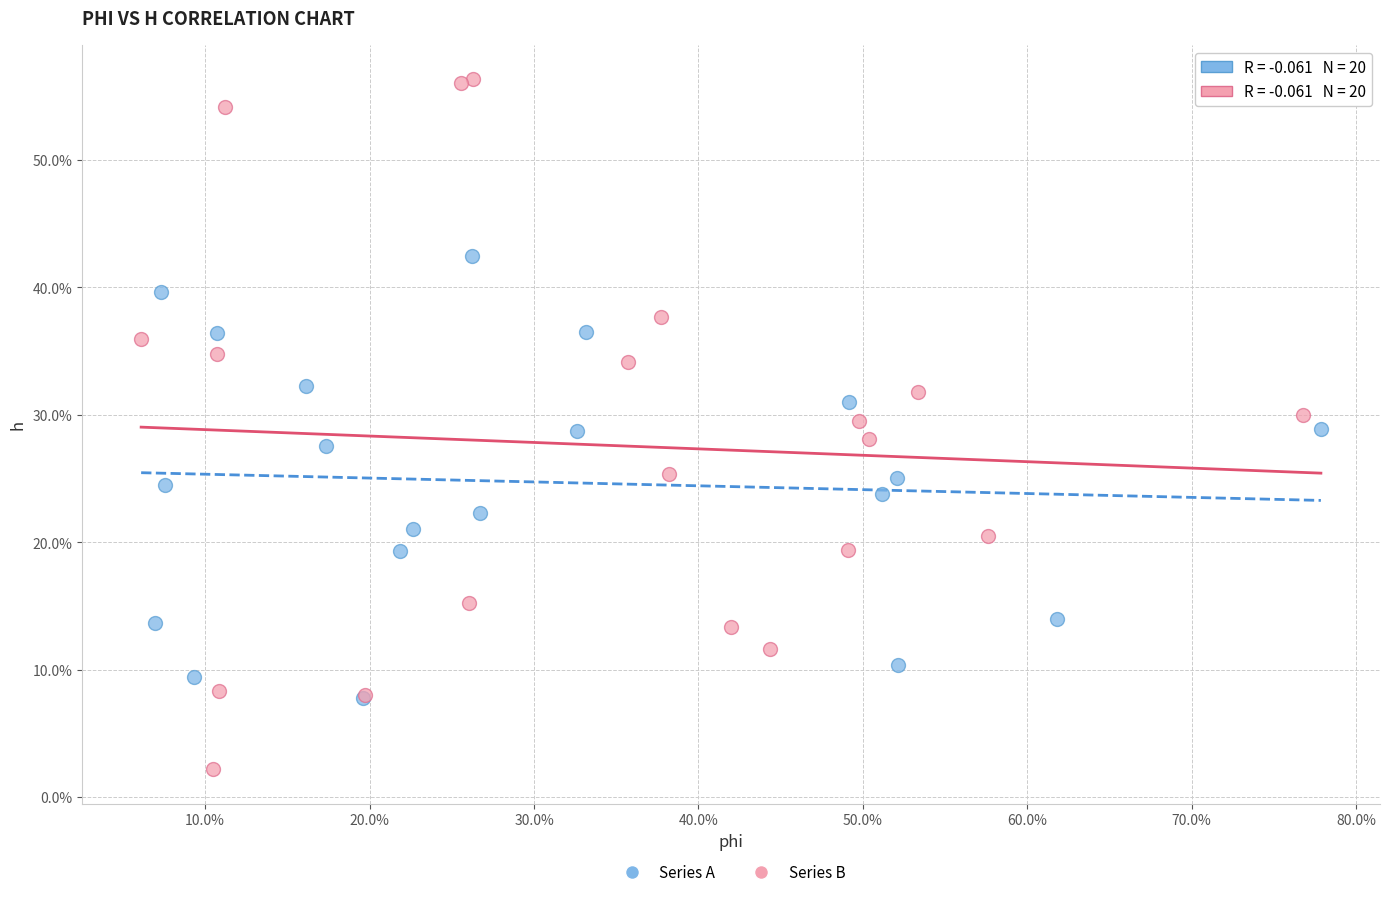

Which series reaches the maximum Y coordinate?

Series B